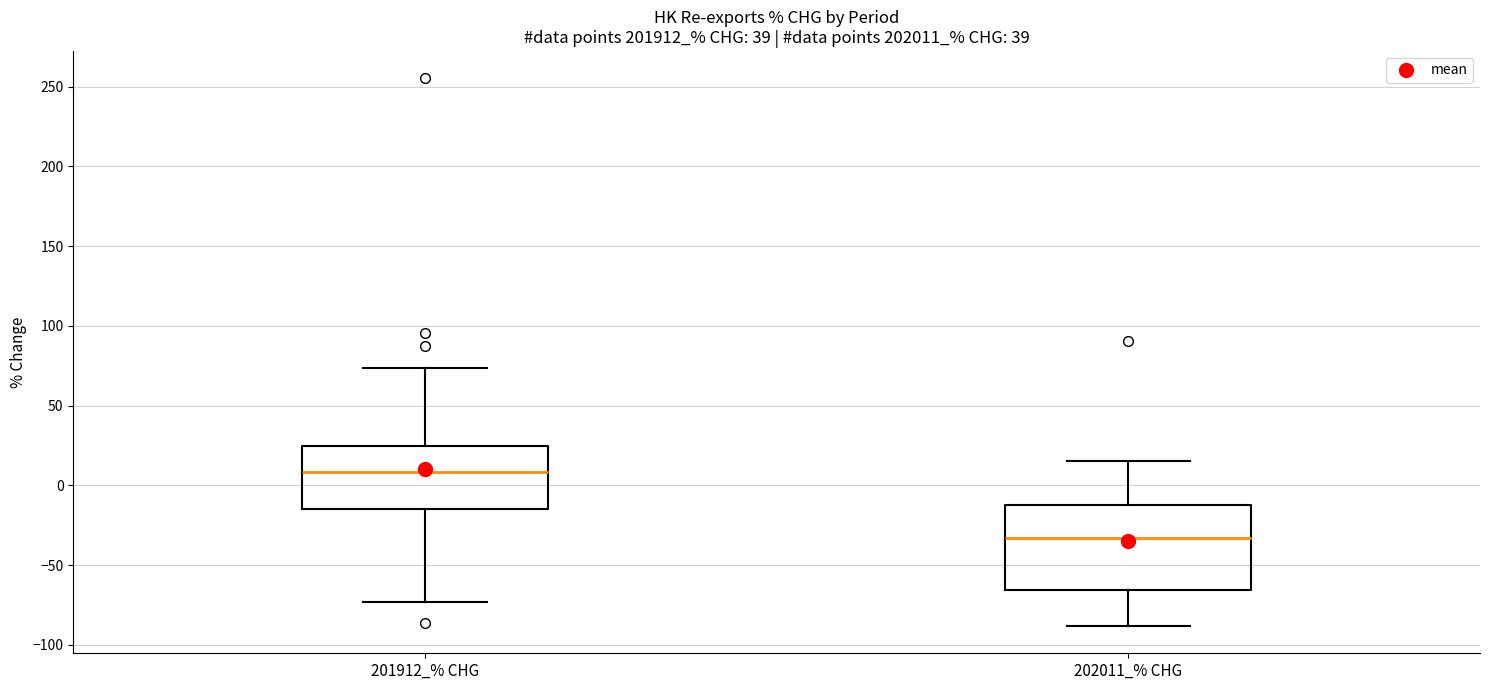

Which box's median line is the lowest?

202011_% CHG